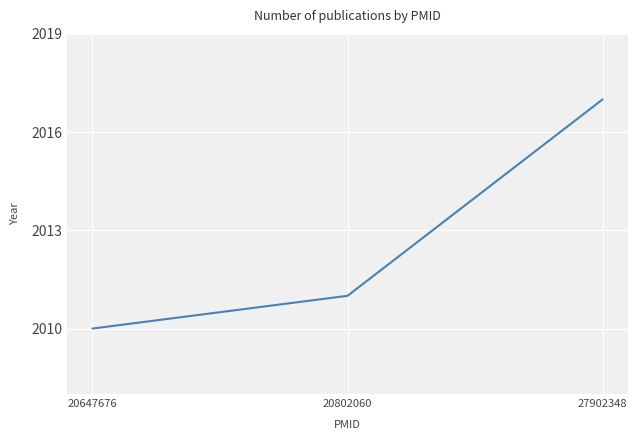

True or false: the data shows 2010 at 20647676.

True